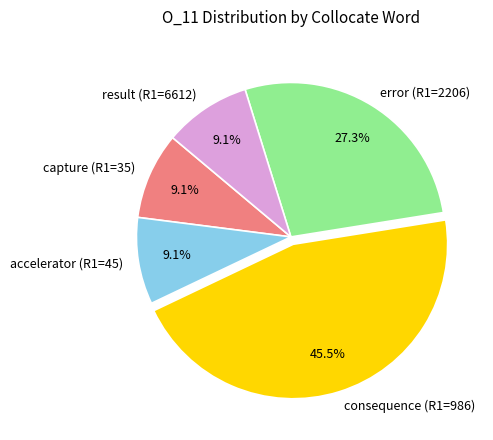

How many segments does this pie chart have?

5